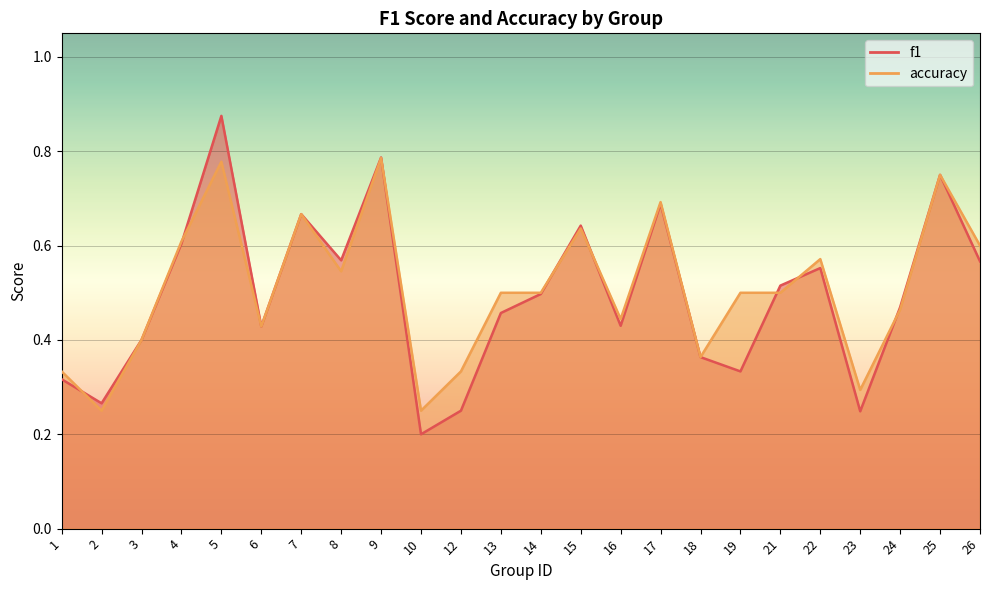

Is the value of f1 at 1 greater than the value of accuracy at 5?

No